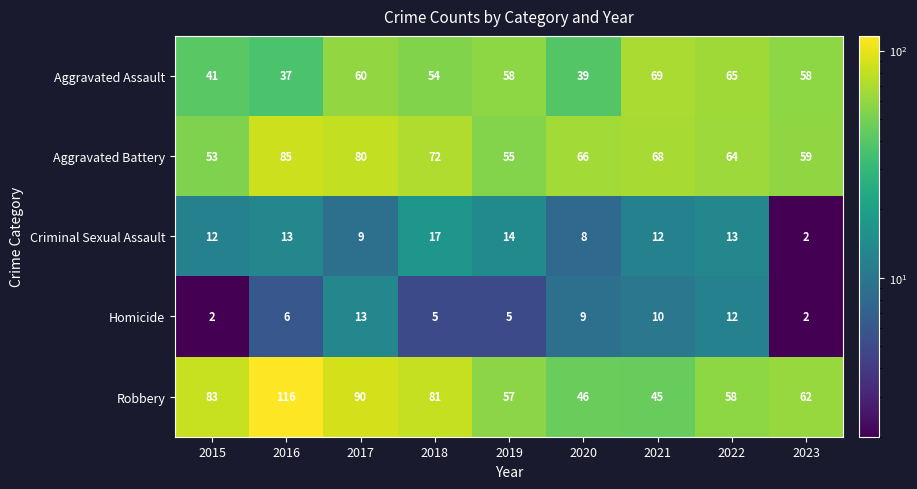

At which category is the sum across all series the highest?

2016